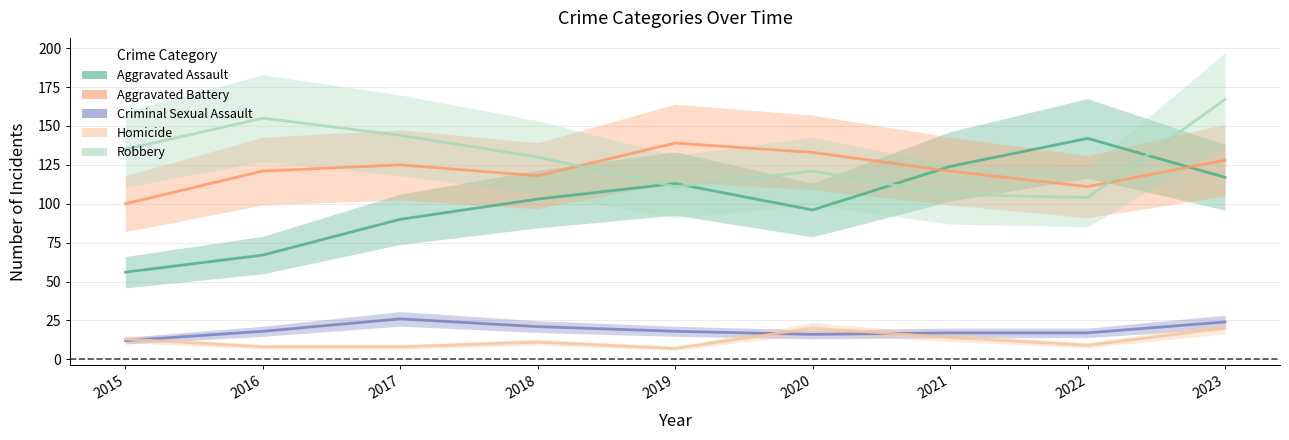

The Robbery series shows 43 at 2016. True or false?

False